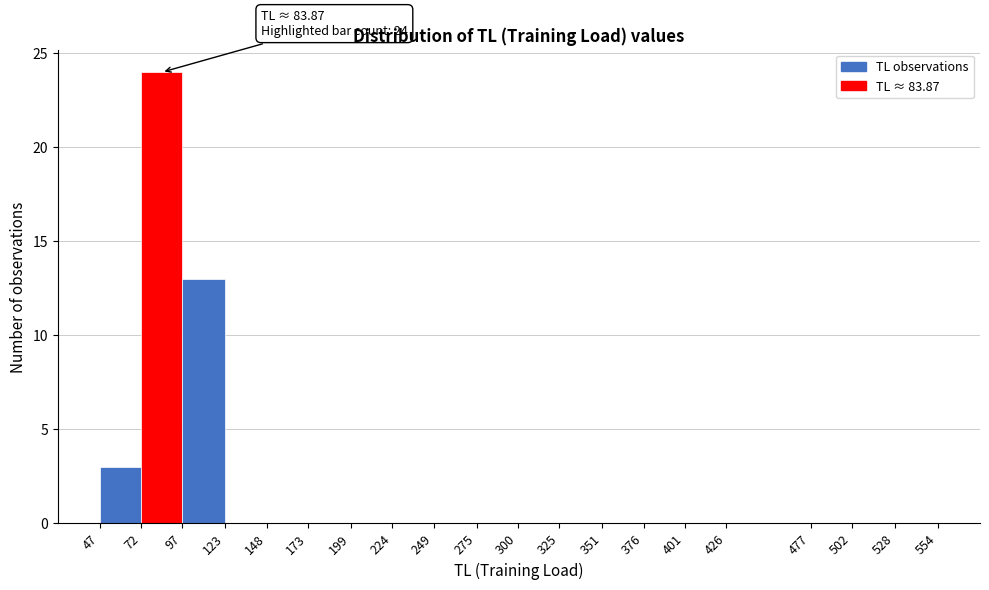

Over which range of the x-axis is the bar tallest?

72 to 97